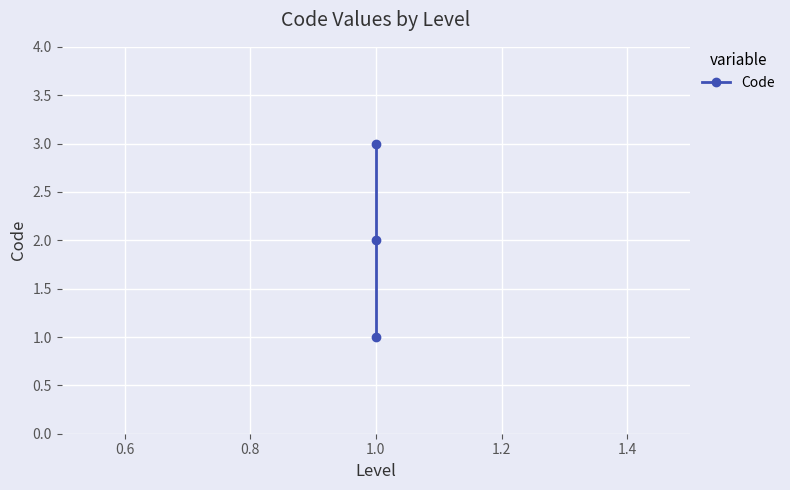

What is the average value?

2